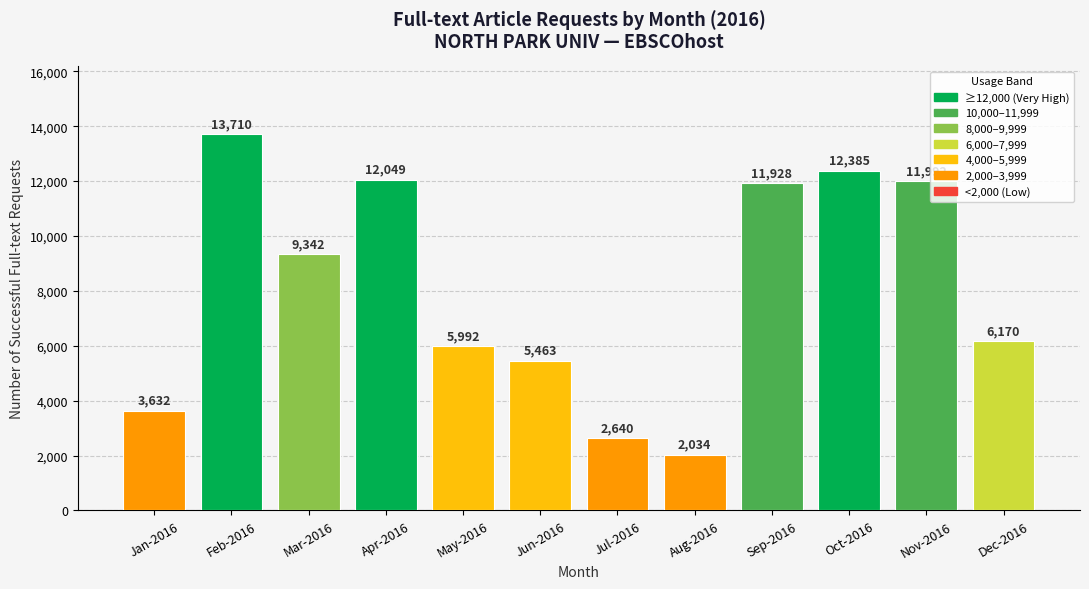

Is it true that the value at Dec-2016 is 6170?

True